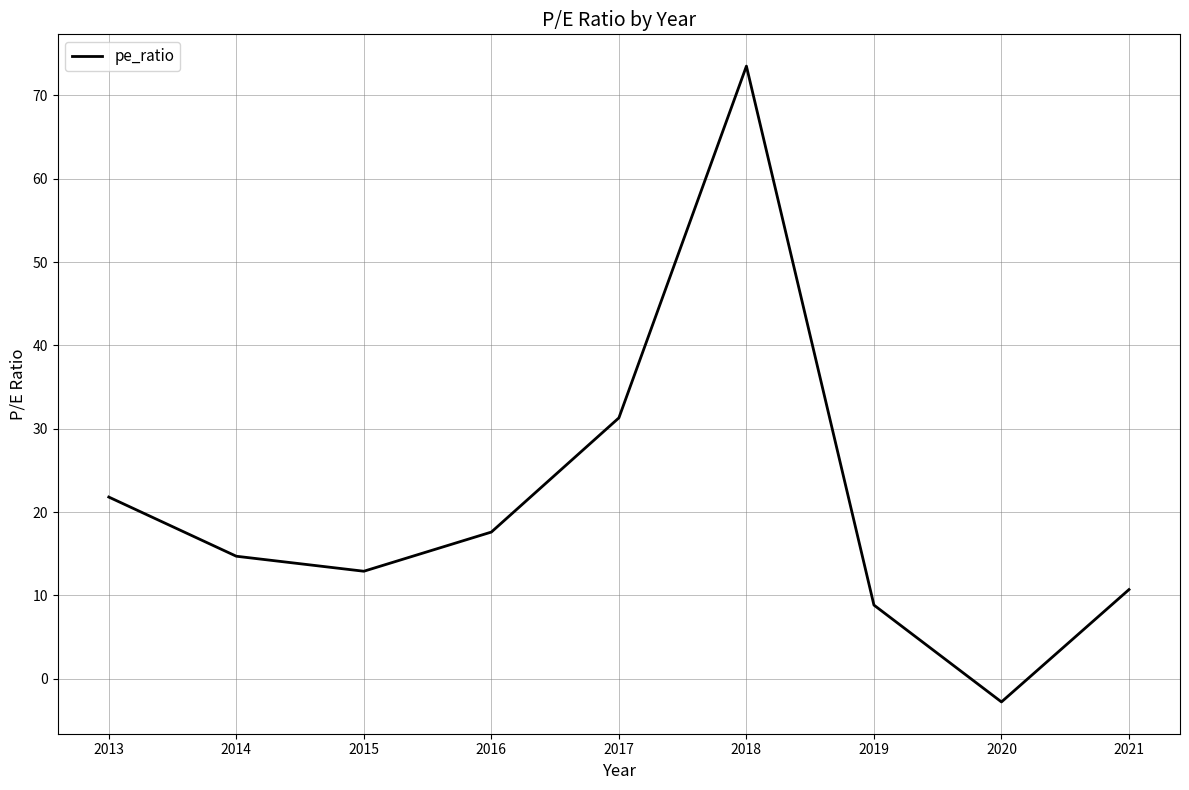

Reading left to right, transcribe all the data shown in this chart.

2013=21.8	2014=14.7	2015=12.9	2016=17.6	2017=31.3	2018=73.5	2019=8.8	2020=-2.8	2021=10.7